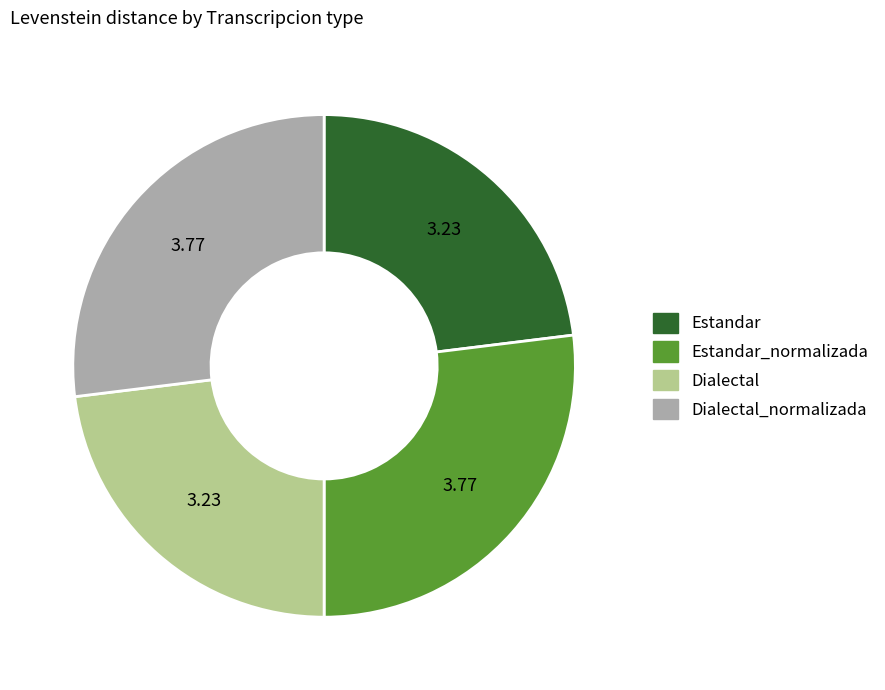

Does any single category account for the majority?

No